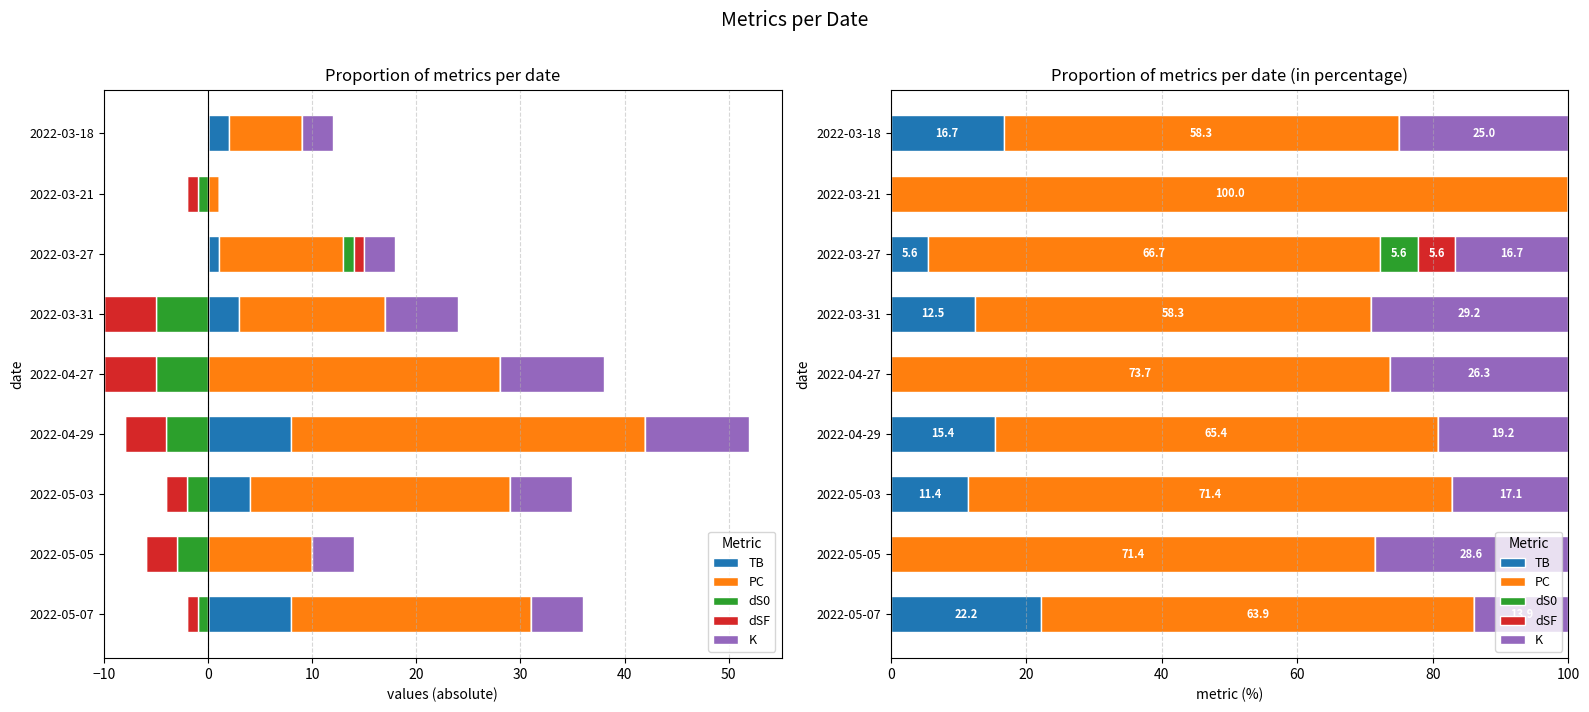

Is the value of dS0 at 2022-05-07 greater than the value of TB at 2022-05-07?

No